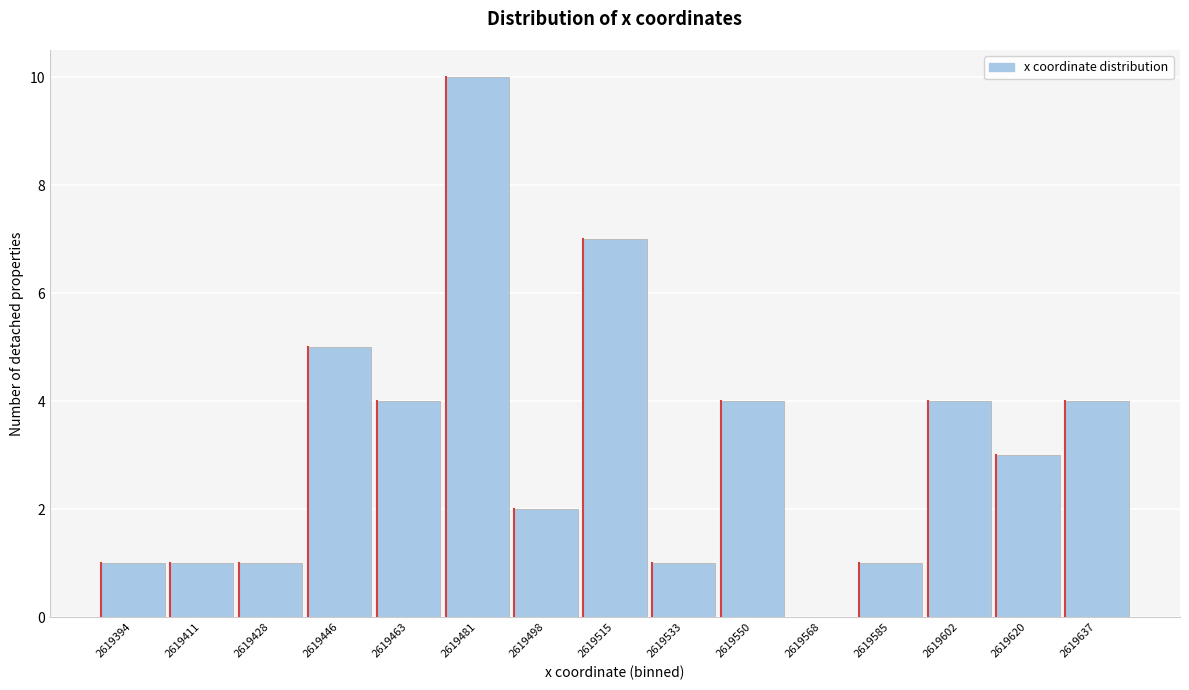

Reading right to left, extract all data points from this chart.

2619637=4	2619620=3	2619602=4	2619585=1	2619568=0	2619550=4	2619533=1	2619515=7	2619498=2	2619481=10	2619463=4	2619446=5	2619428=1	2619411=1	2619394=1